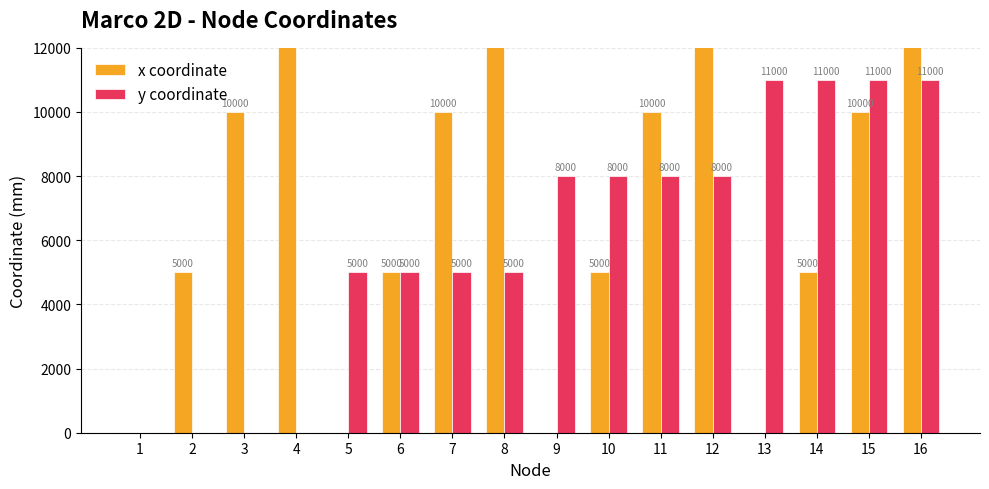

At which category is the sum across all series the highest?

16